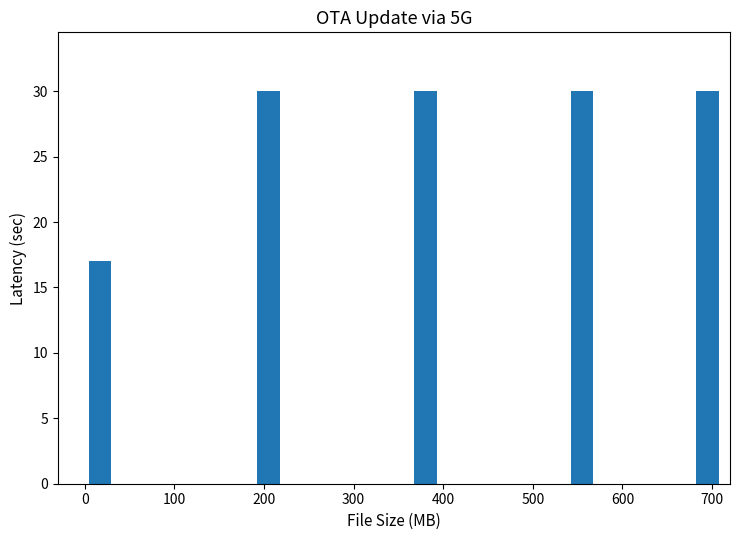

What is the average value?

27